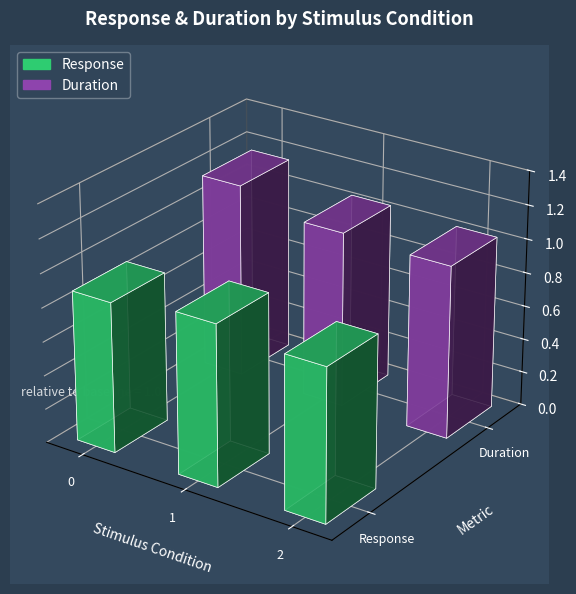

Are the bars grouped side by side (vs. stacked)?

Yes